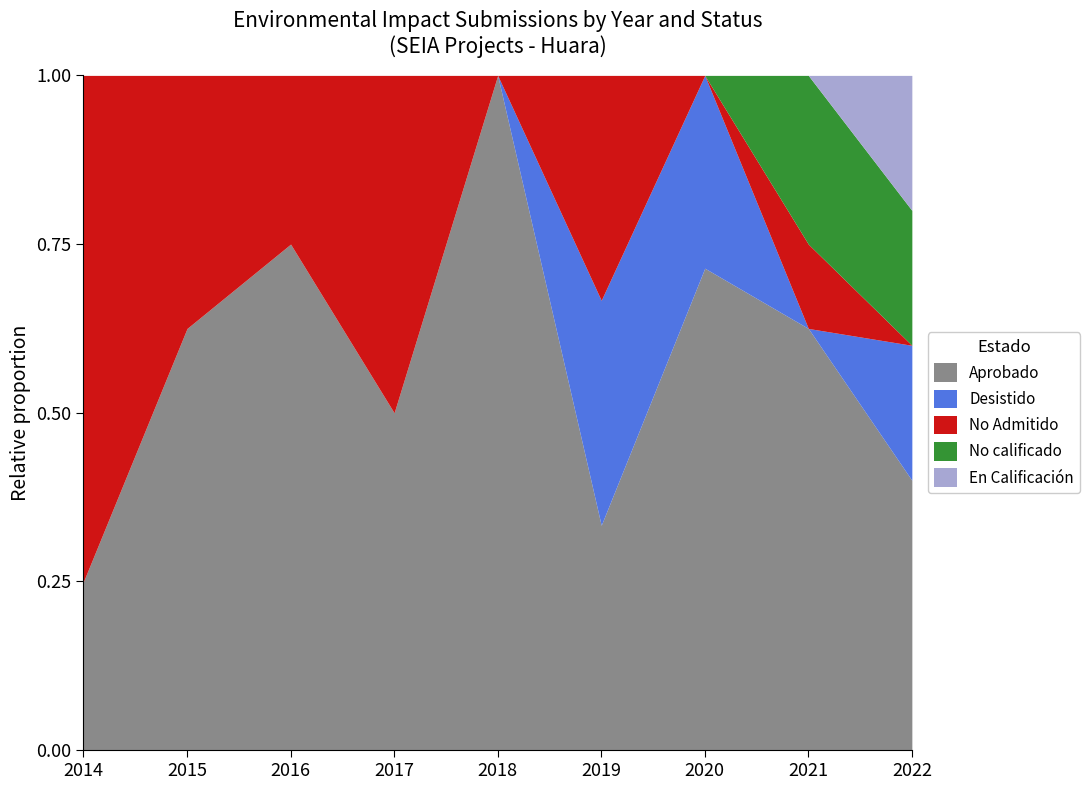

Count the number of categories in the chart.

9